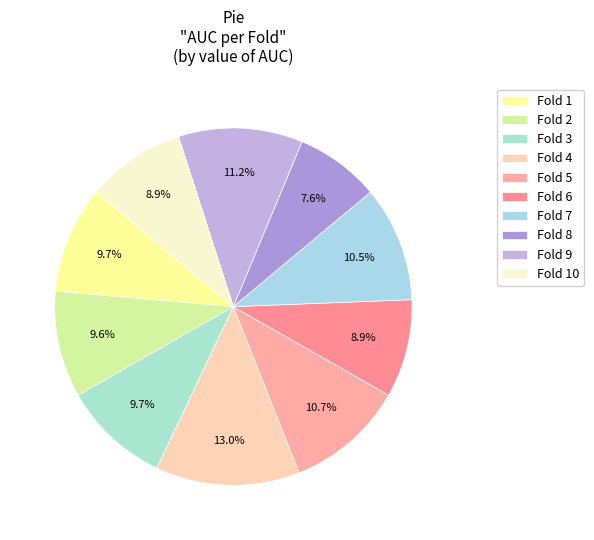

Count the number of slices in the pie.

10